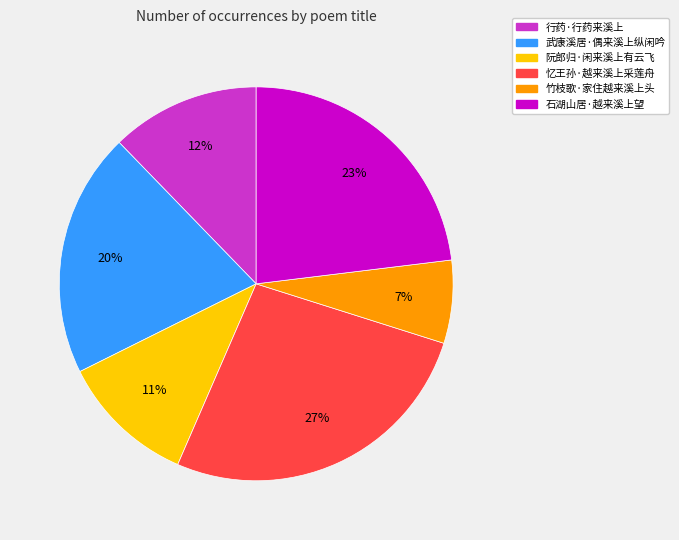

To the nearest percent, what is the difference between the largest and smallest slice percentages?

20%